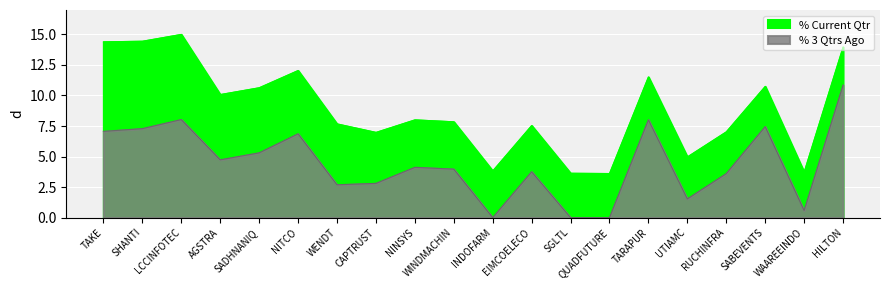

Which series has the largest range (max minus min)?

% Current Qtr